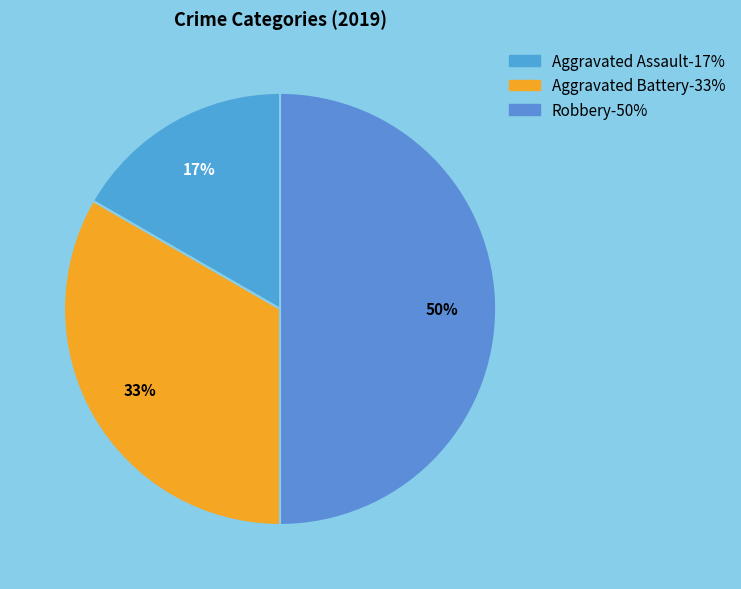

To the nearest percent, what portion does Aggravated Assault represent?

17%